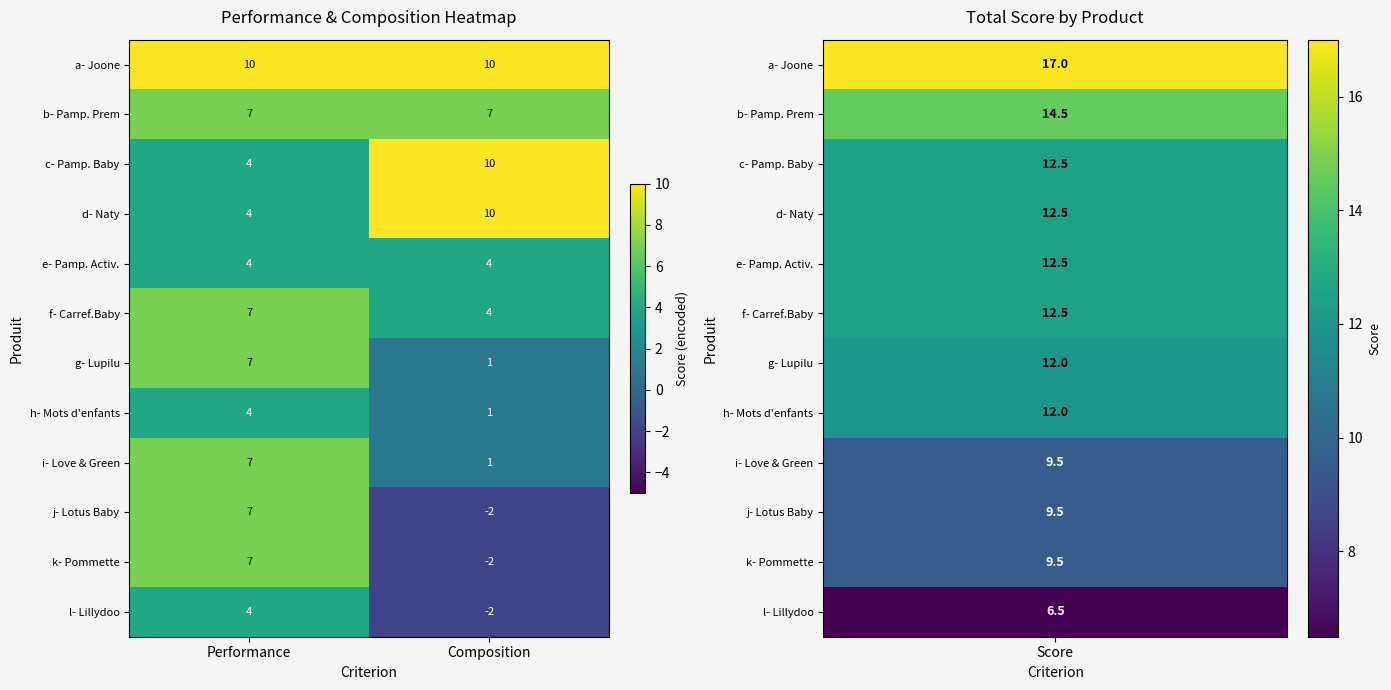

What is the average value of the i- Love & Green series?

4